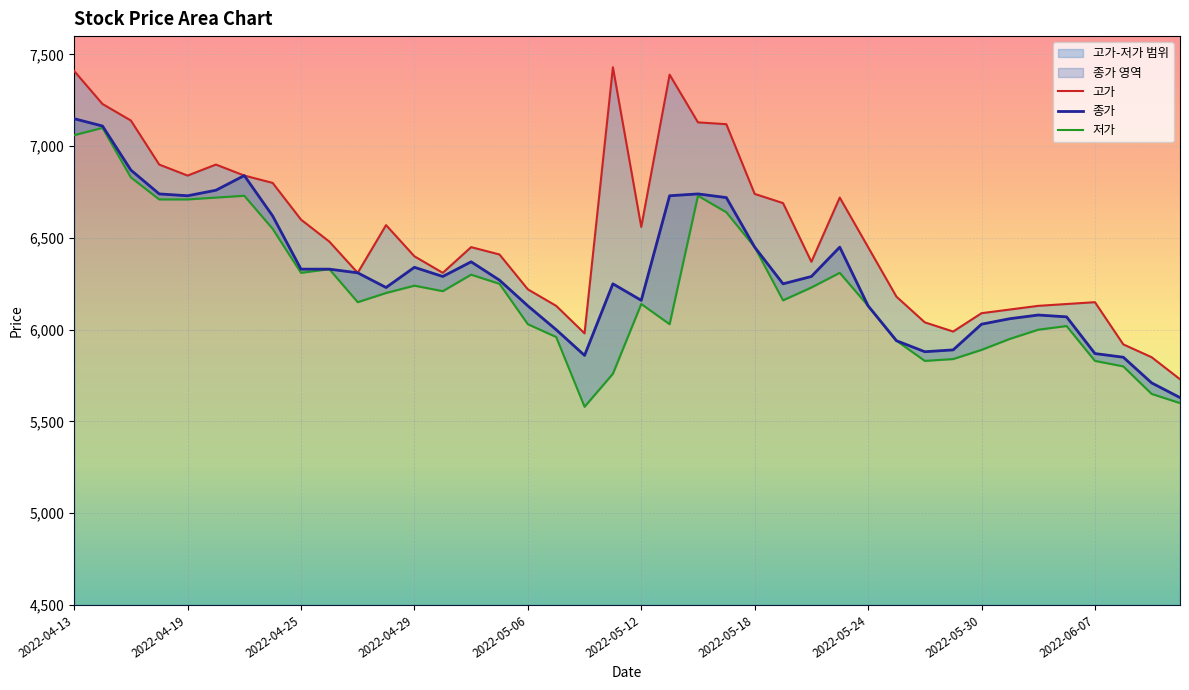

What is the label of the 37th point from the left?

2022-06-07